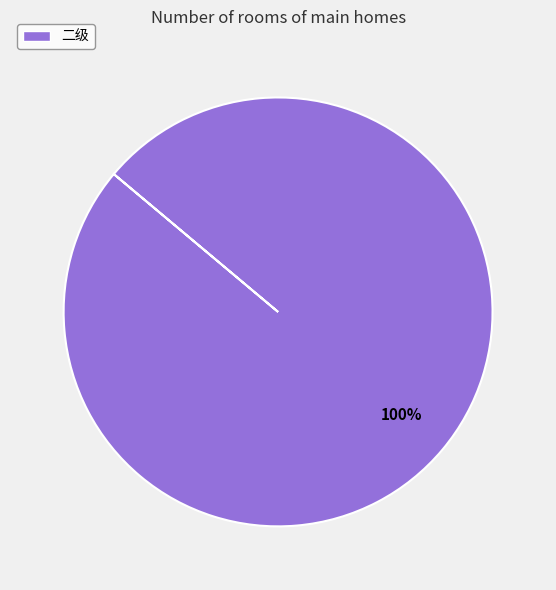

Count the number of slices in the pie.

1